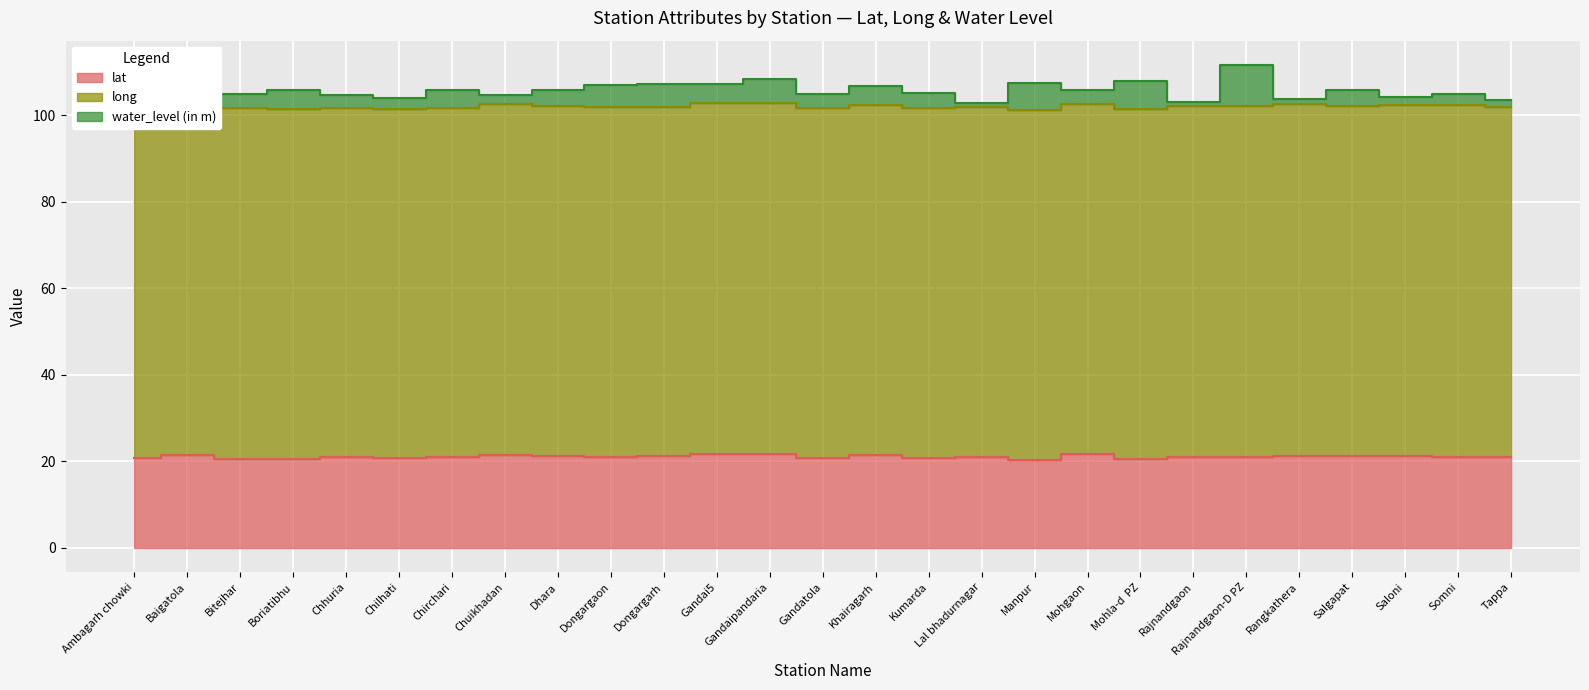

What are all the series names shown in the legend?

lat, long, water_level (in m)